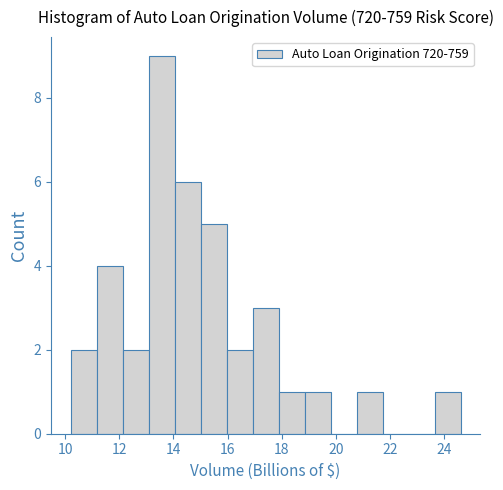

Reading left to right, transcribe this chart: for each bar, give the range it covers on the x-axis and its height. Neither the bar edges nor the heights are printed on the chart, so give them approximately, as read against the axes.

10.20 to 11.16: 2
11.16 to 12.12: 4
12.12 to 13.08: 2
13.08 to 14.04: 9
14.04 to 15.00: 6
15.00 to 15.96: 5
15.96 to 16.92: 2
16.92 to 17.88: 3
17.88 to 18.84: 1
18.84 to 19.80: 1
19.80 to 20.76: 0
20.76 to 21.72: 1
21.72 to 22.68: 0
22.68 to 23.64: 0
23.64 to 24.60: 1